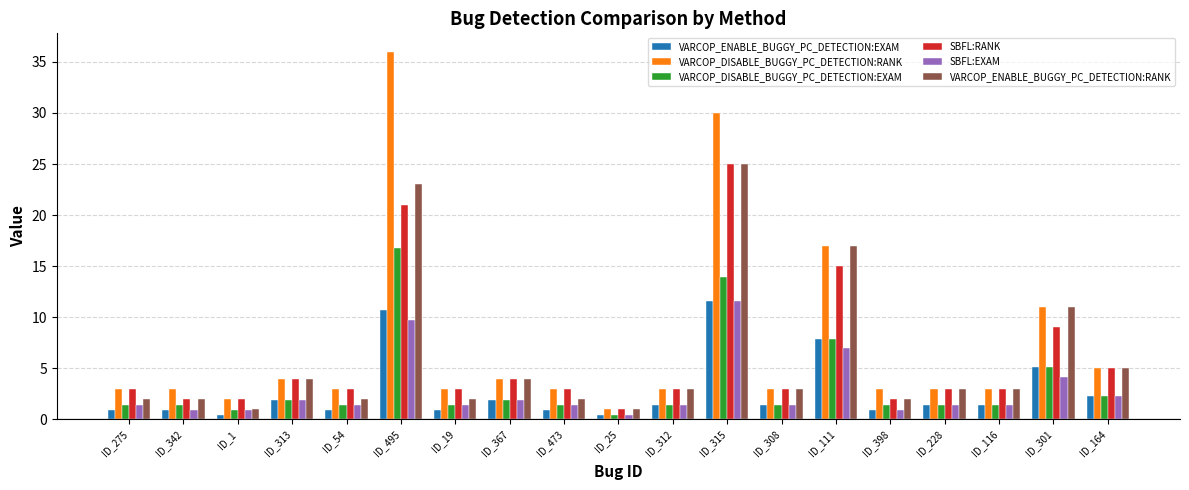

Read the SBFL:RANK value at ID_312.

3.0